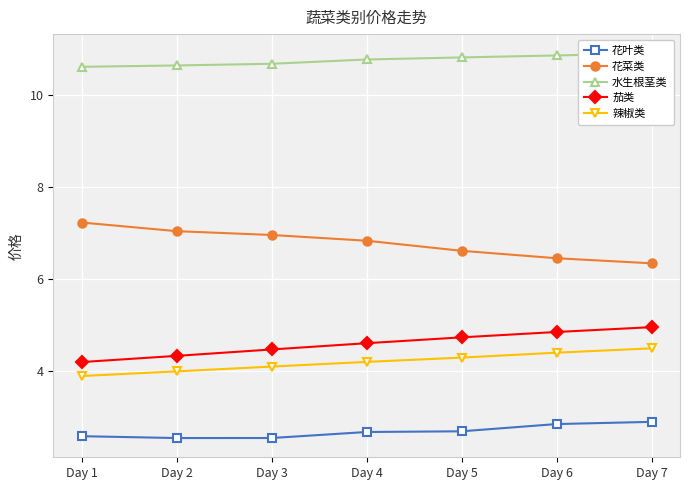

At how many categories does at least one series exceed 6?

7